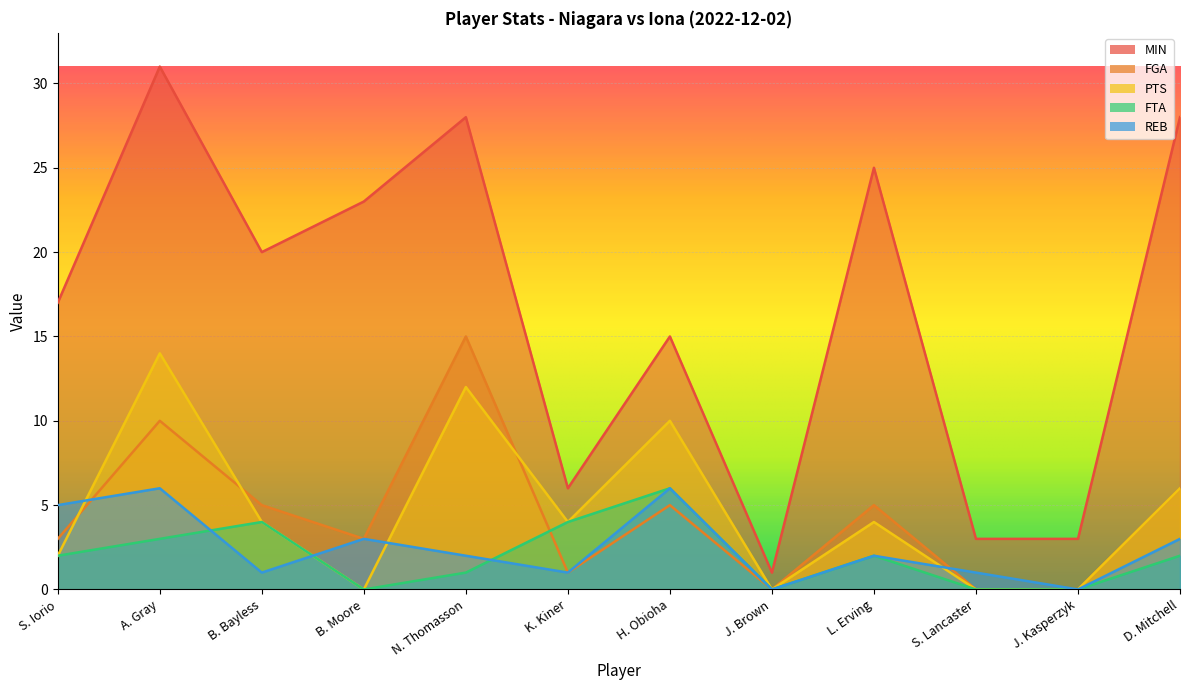

True or false: MIN has a value of 31 at A. Gray.

True